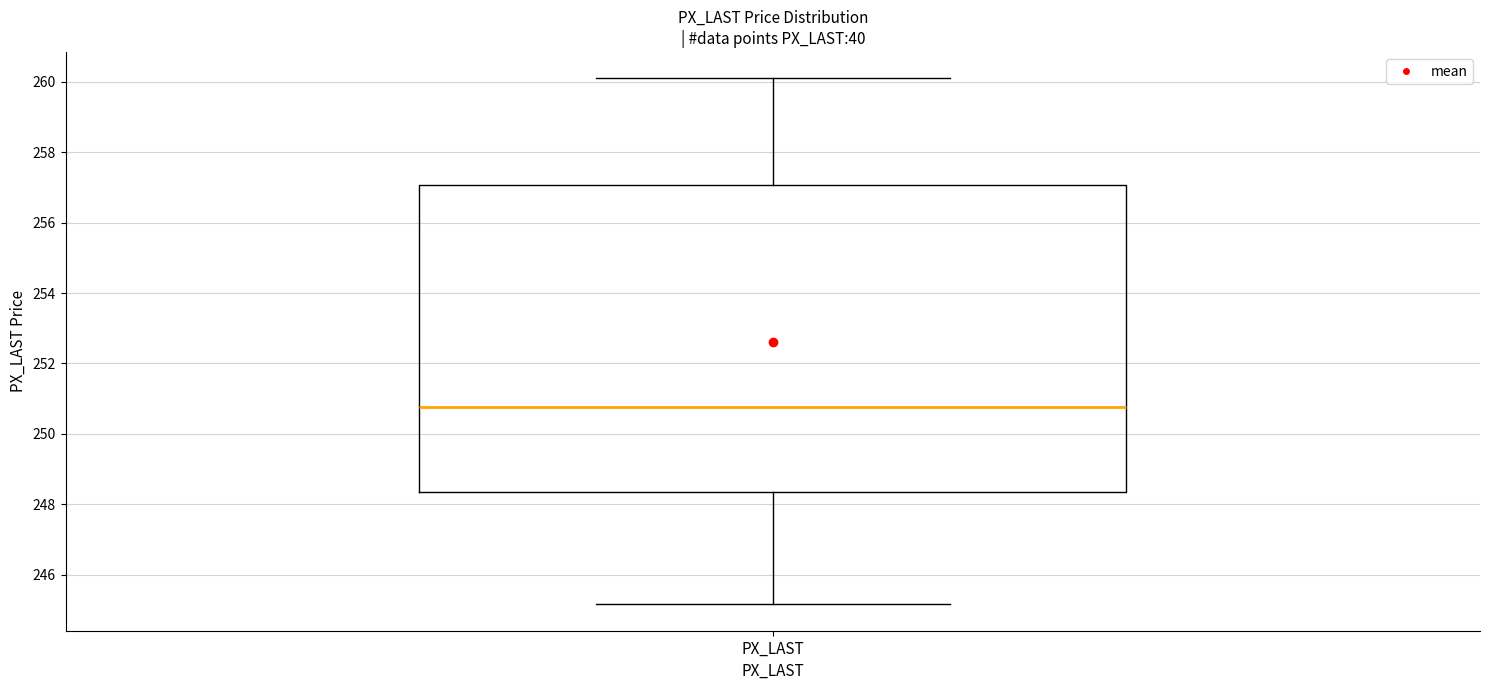

Read this box plot against the y-axis: the position of the median line, the range covered by the box, and the ends of both whiskers. The values are not printed on the chart, so give them approximately, as read against the axis.

median 250.8, box 248.4 to 257.0, whiskers 245.2 to 260.2